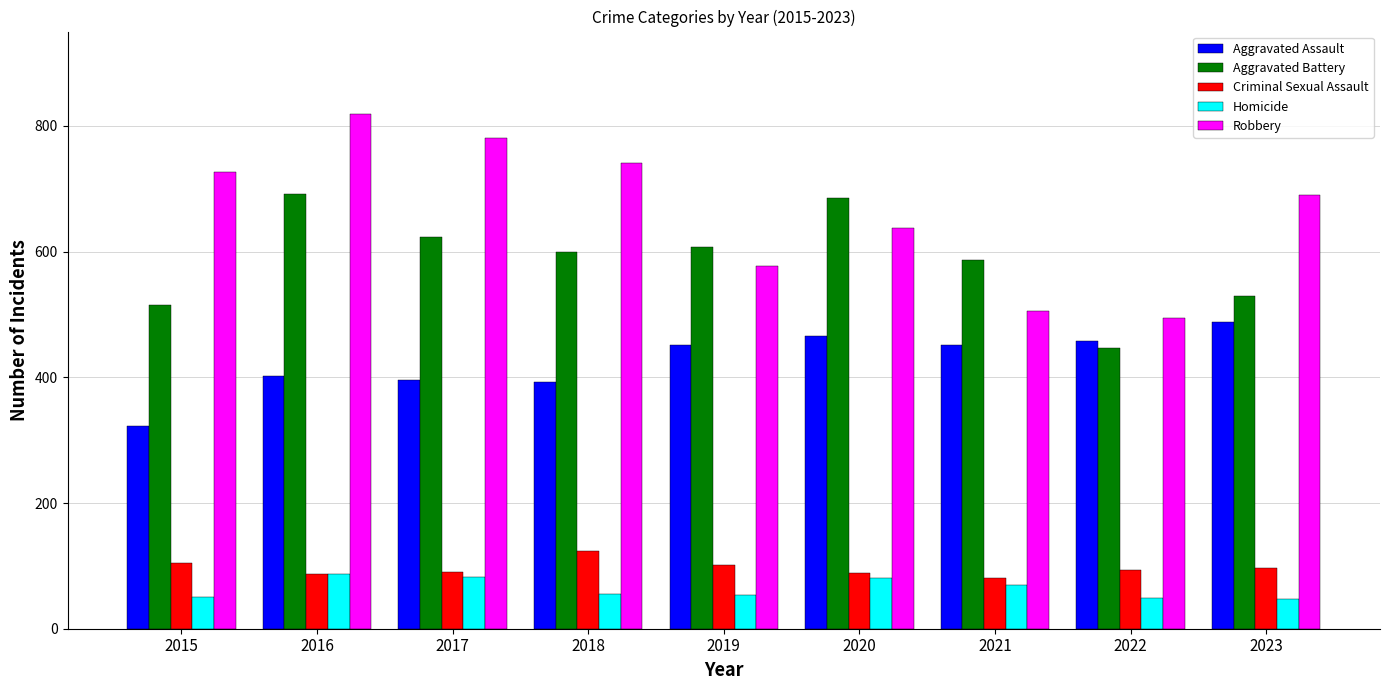

Rank the series by their maximum value, from highest to lowest.

Robbery, Aggravated Battery, Aggravated Assault, Criminal Sexual Assault, Homicide